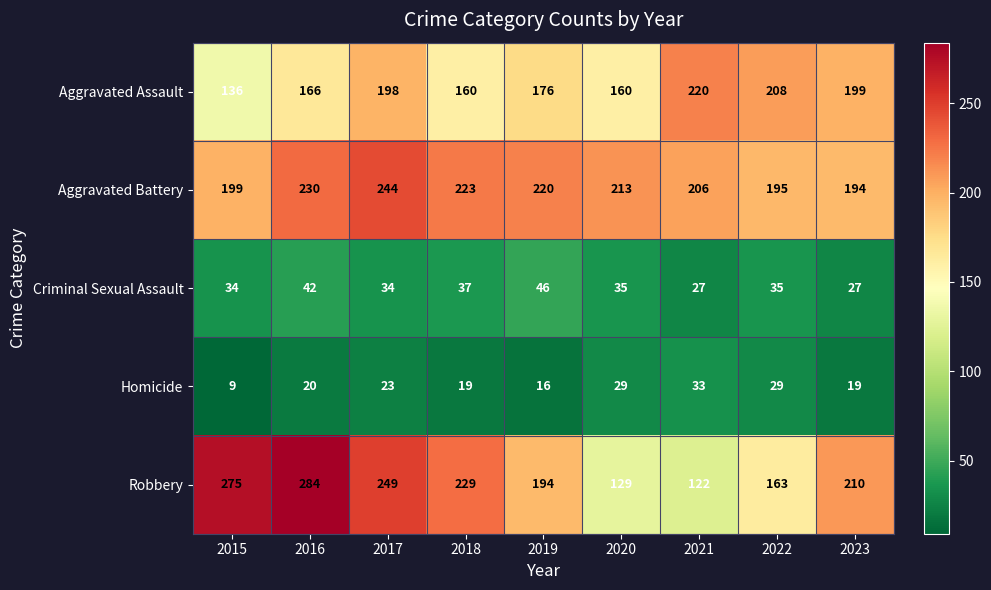

At which label is Robbery closest to 203?

2023